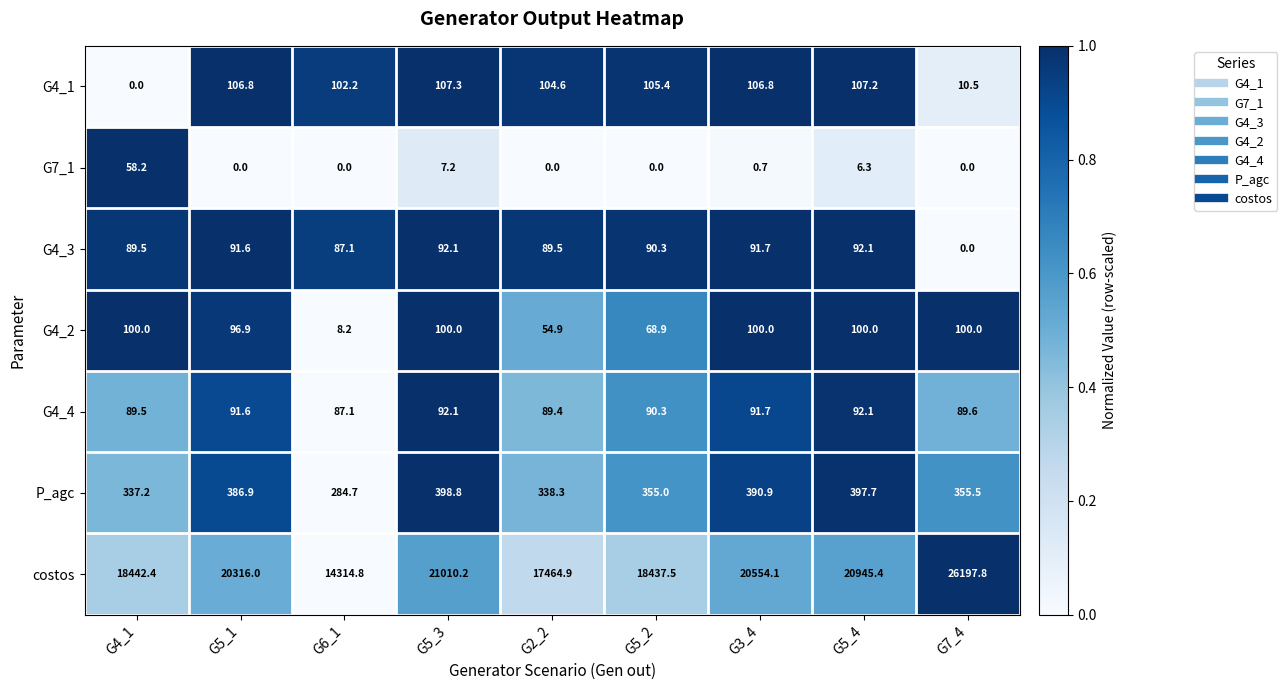

Is it true that G7_1 equals 6.3 at G5_4?

True